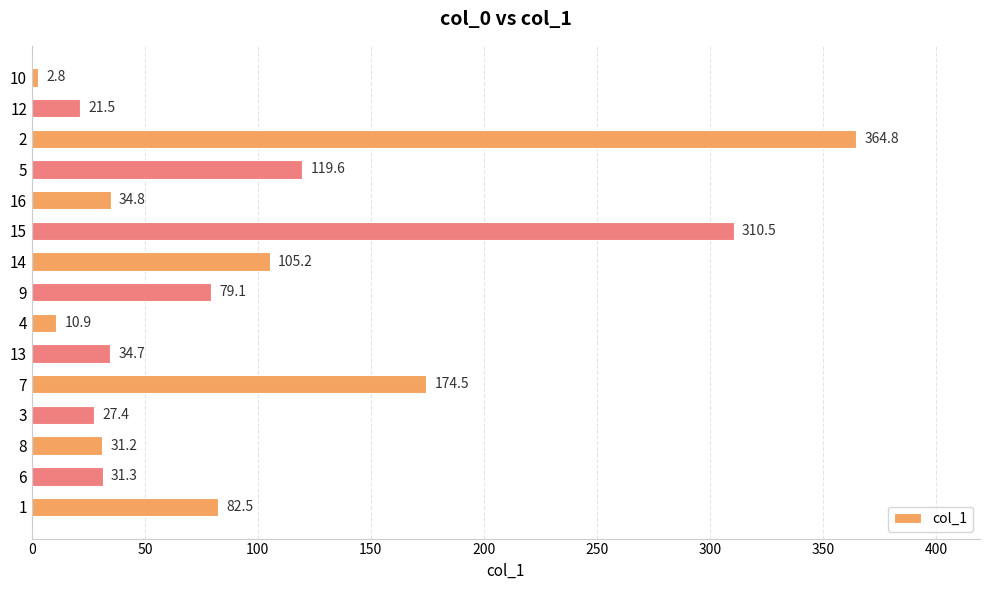

Does the chart contain stacked bars?

No